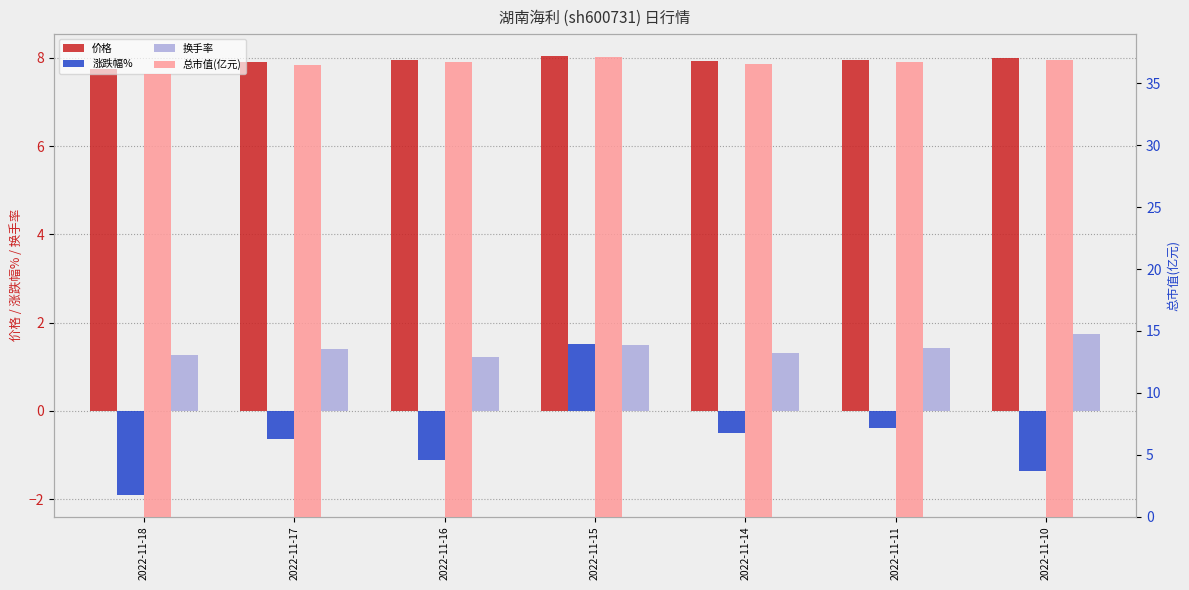

What are all the series names shown in the legend?

价格, 涨跌幅%, 换手率, 总市值(亿元)